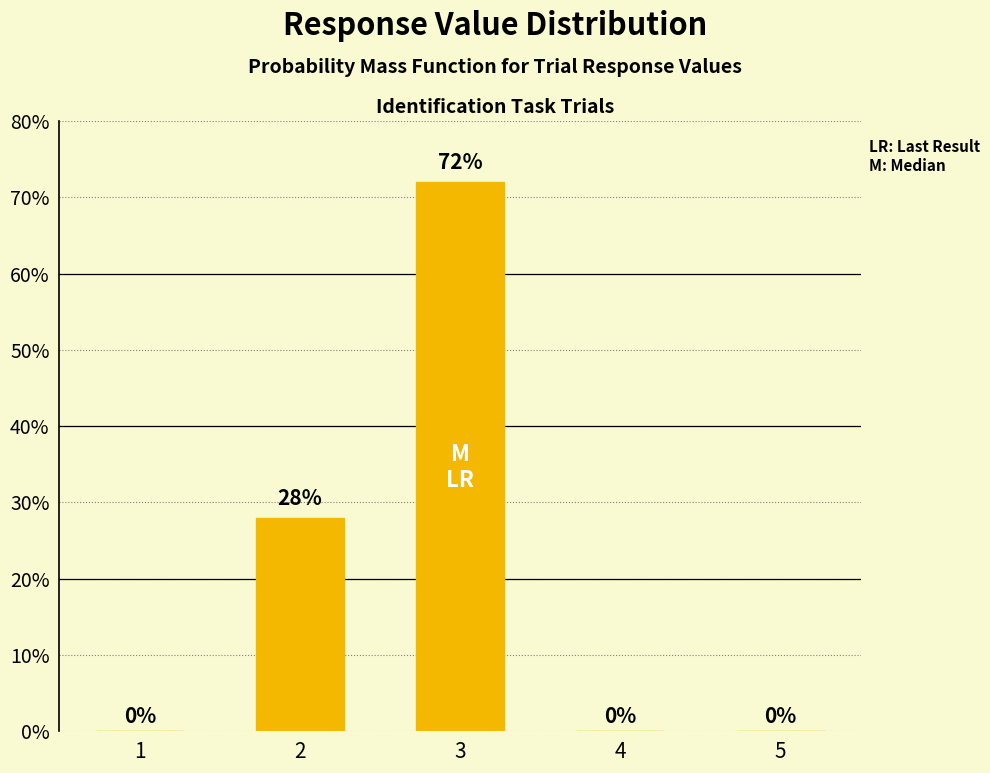

The chart shows a value of -31 at 1. True or false?

False